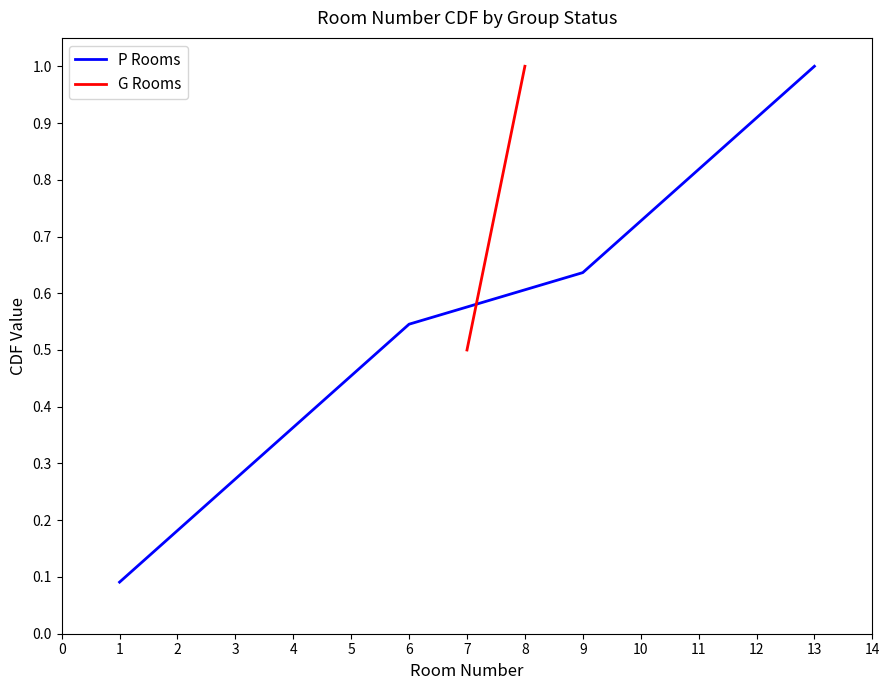

What is the maximum value for P Rooms?

1.0